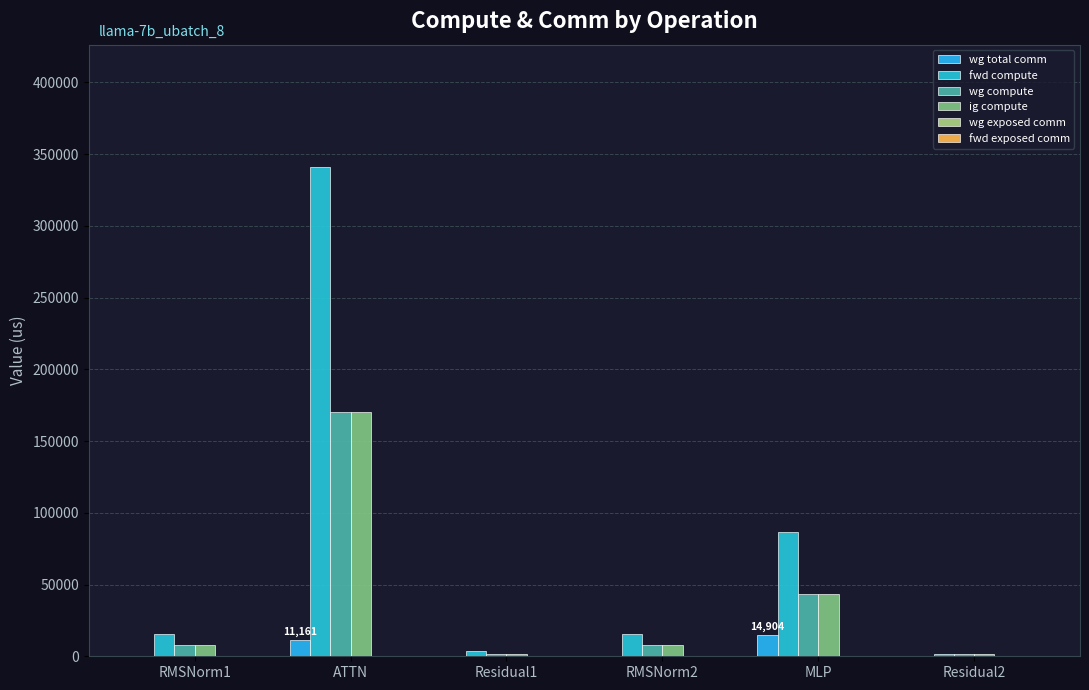

Reading left to right, transcribe all the data shown in this chart.

wg total comm: 0.0	11160.8	0.0	0.0	14903.8	0.0
fwd compute: 15634.5	341053.3	3710.7	15634.5	86488.3	1855.4
wg compute: 7817.2	170526.6	1855.4	7817.2	43244.2	1855.4
ig compute: 7817.2	170526.6	1855.4	7817.2	43244.2	1855.4
wg exposed comm: 0.0	0.0	0.0	0.0	13.3	0.0
fwd exposed comm: 0.0	0.0	0.0	0.0	0.0	0.0